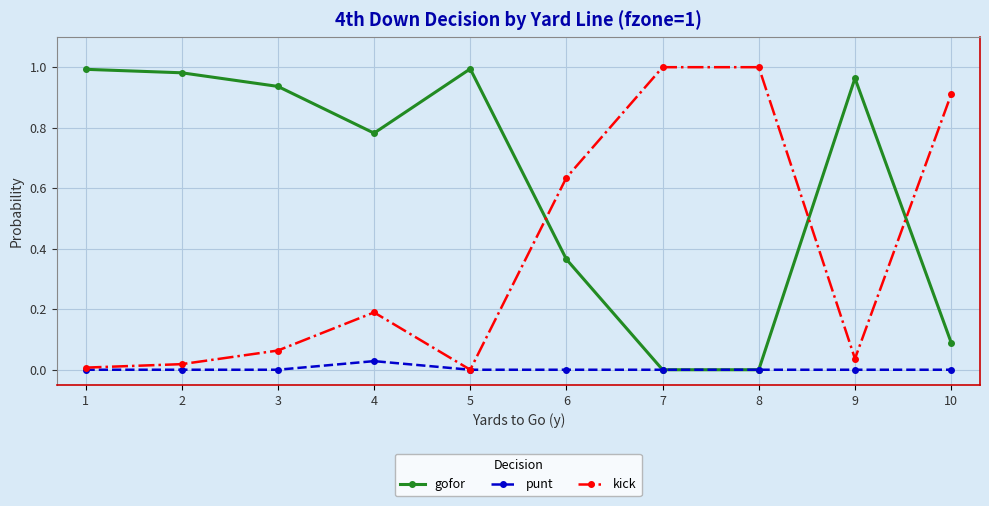

What is the sum of the kick values at 3 and 8?

1.1